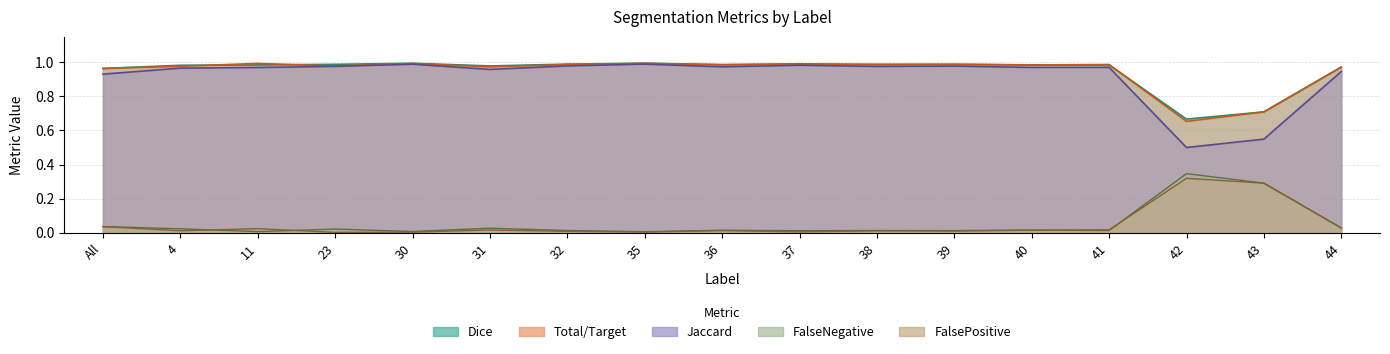

Is it true that Total/Target equals 1.0 at 44?

True